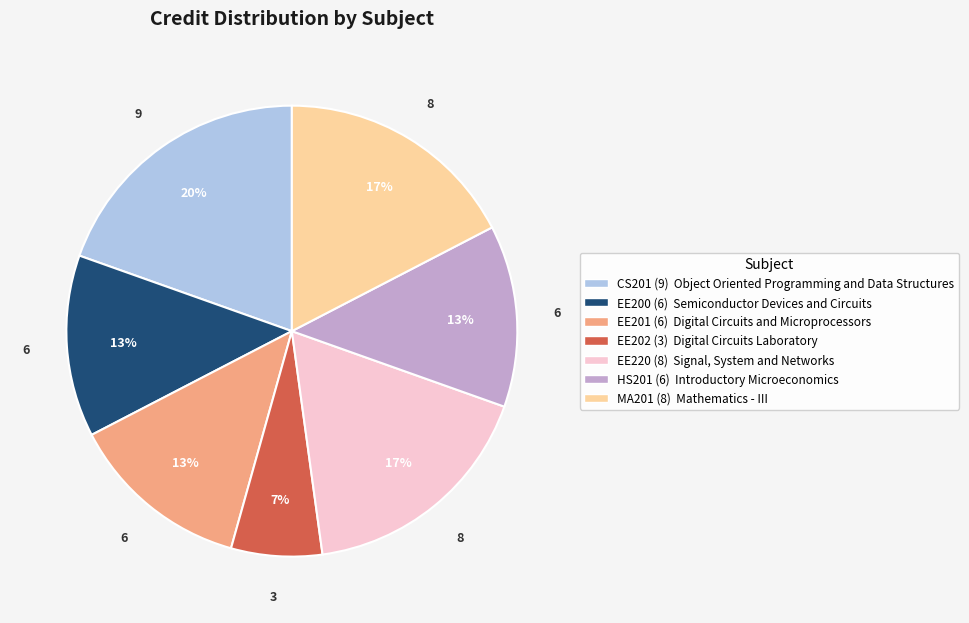

To the nearest percent, what is the difference between the largest and smallest slice percentages?

13%